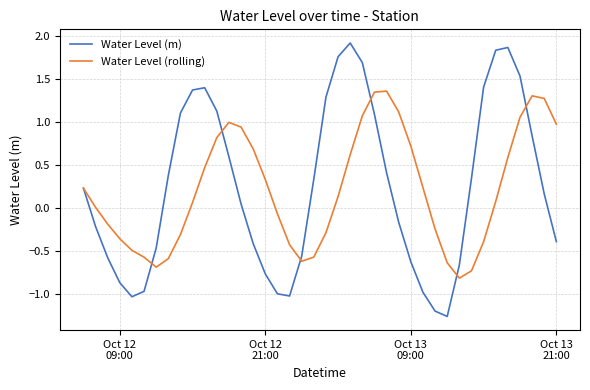

Does the chart have visible grid lines?

Yes